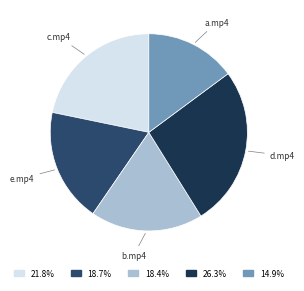

Do b.mp4 and e.mp4 together represent more than half of the pie?

No